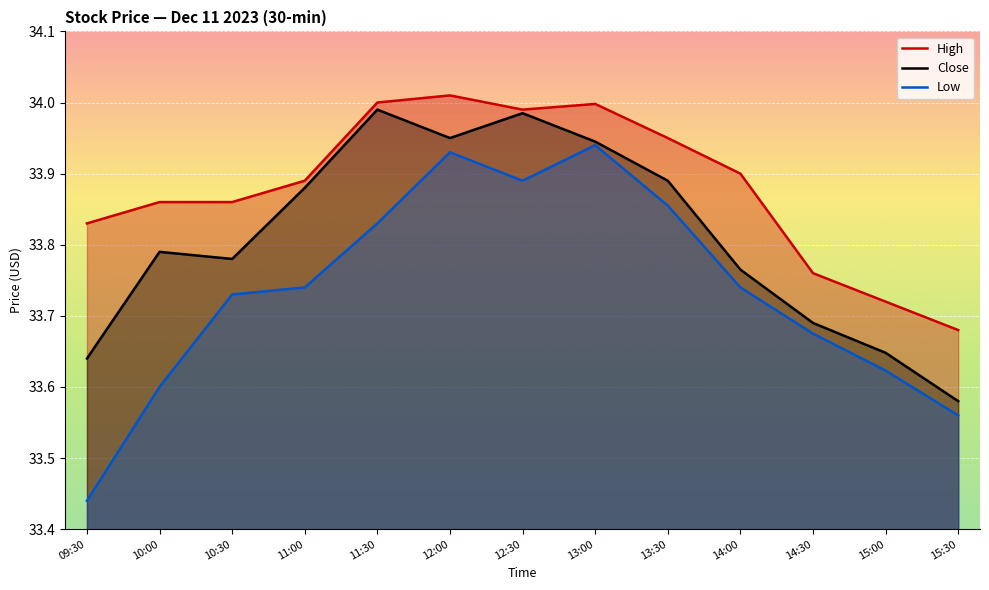

Reading left to right, extract all data points from this chart.

High: 33.8	33.9	33.9	33.9	34.0	34.0	34.0	34.0	34.0	33.9	33.8	33.7	33.7
Close: 33.6	33.8	33.8	33.9	34.0	34.0	34.0	33.9	33.9	33.8	33.7	33.6	33.6
Low: 33.4	33.6	33.7	33.7	33.8	33.9	33.9	33.9	33.9	33.7	33.7	33.6	33.6